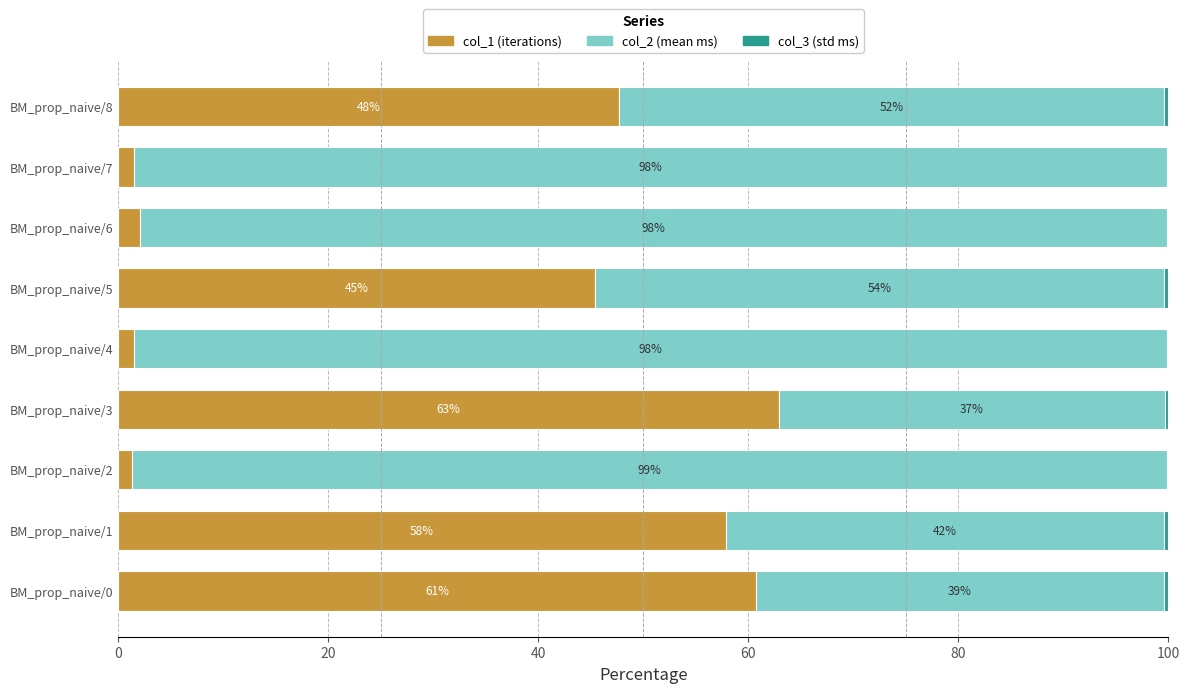

What position from the left is 6?

7